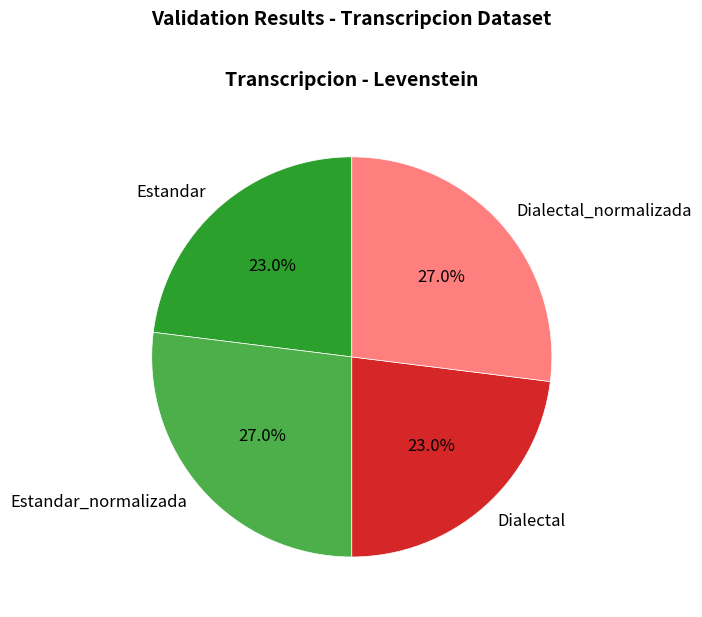

To the nearest percent, what portion does Estandar_normalizada represent?

27%